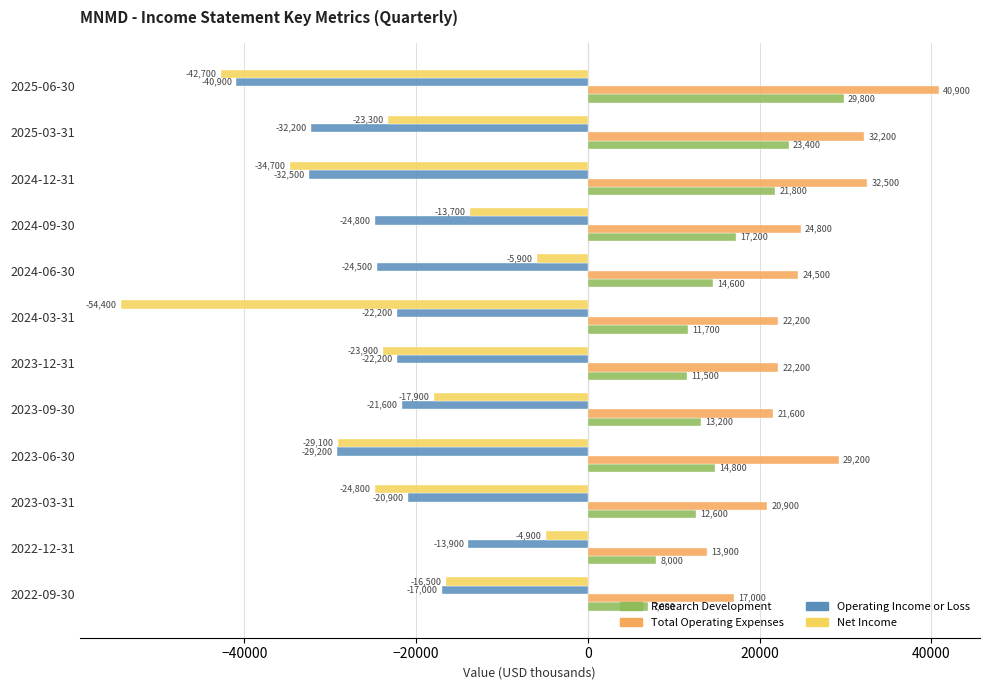

What is the total value across all series at 2024-03-31?

-42700